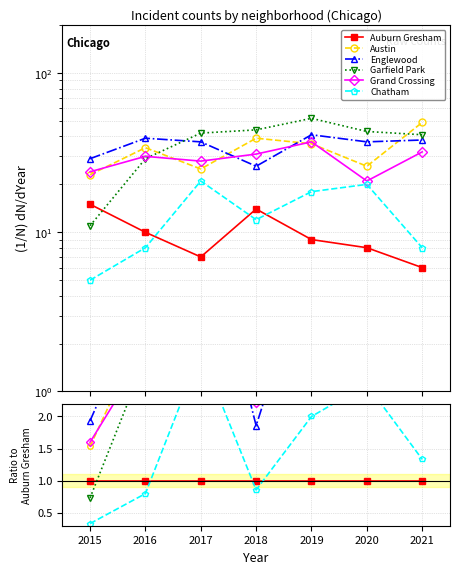

True or false: Auburn Gresham and Austin intersect in this chart.

False